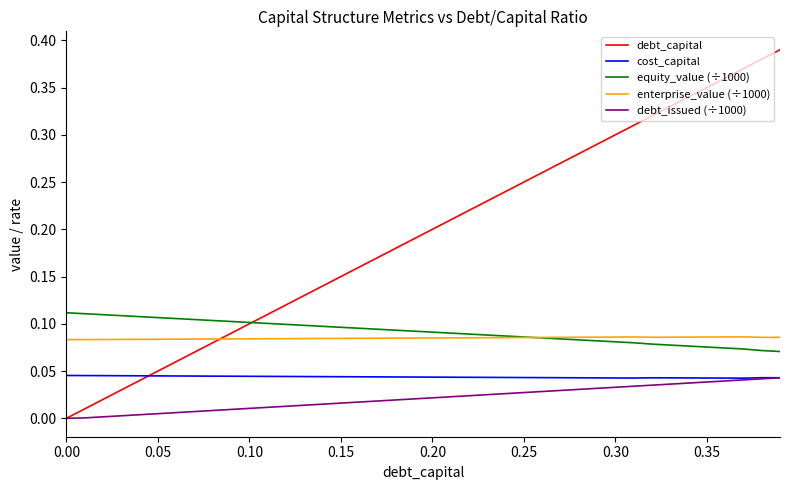

Which series has the widest spread of values?

debt_capital